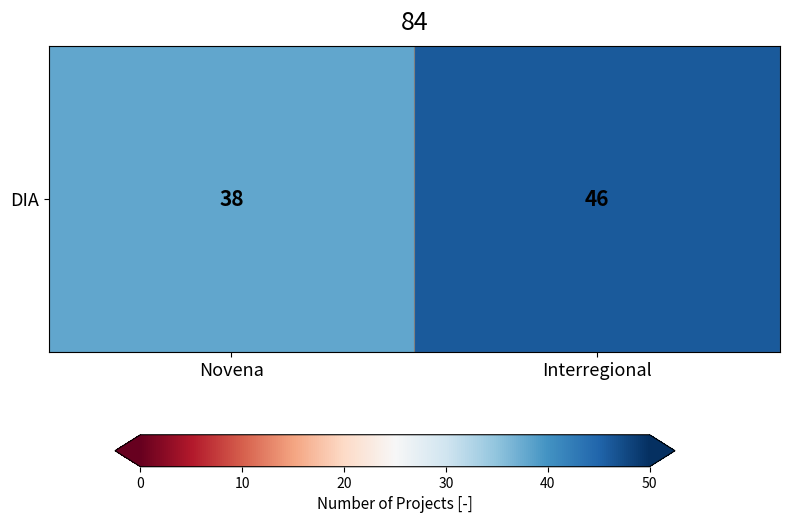

The chart shows a value of 64 at Interregional. True or false?

False